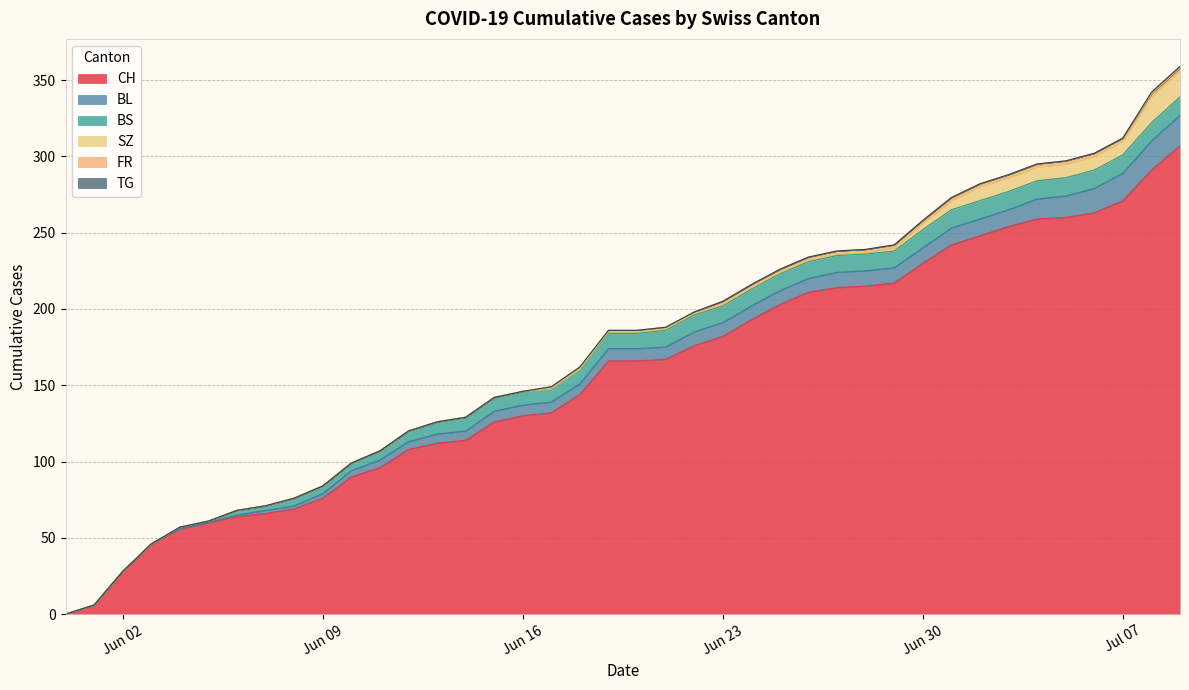

True or false: BL and FR intersect in this chart.

False